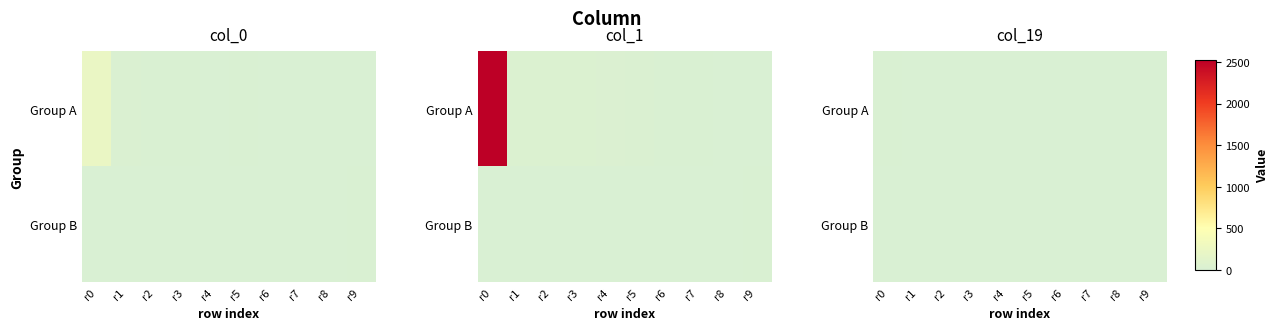

Which category has the lowest value in the Group A series?

r6